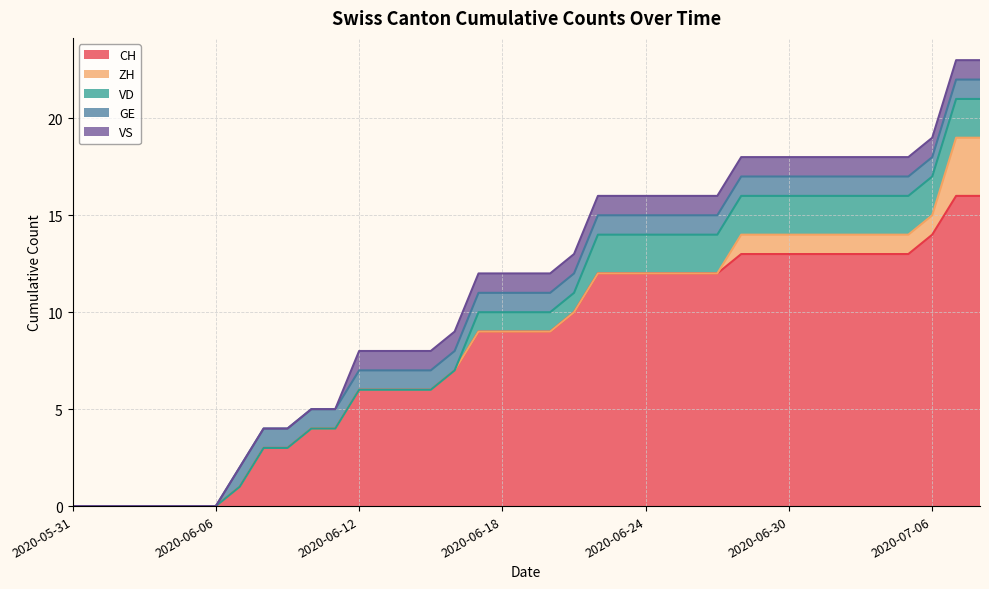

What is the label of the 5th point from the right?

2020-07-04